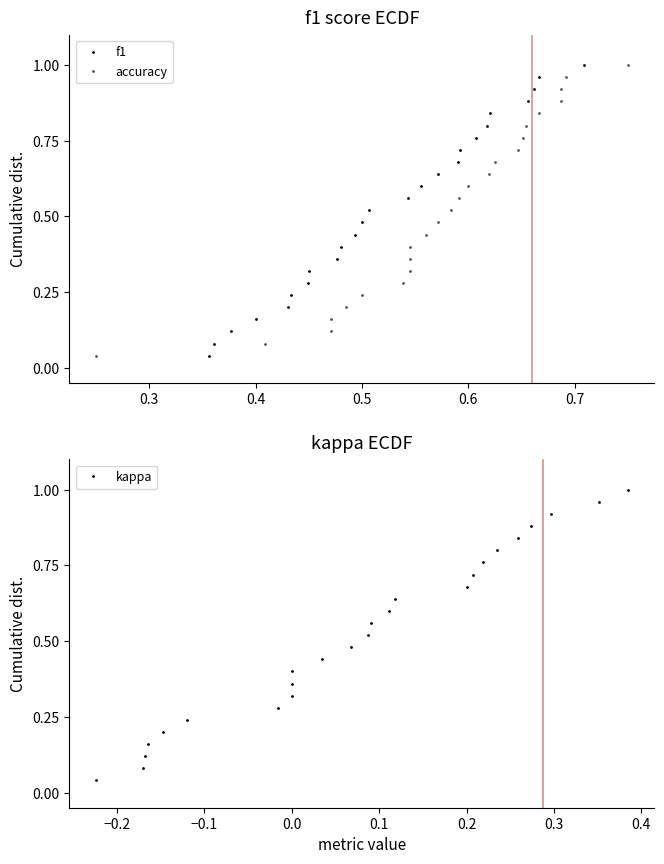

What is the difference between the maximum and second lowest values in the kappa series?

0.9